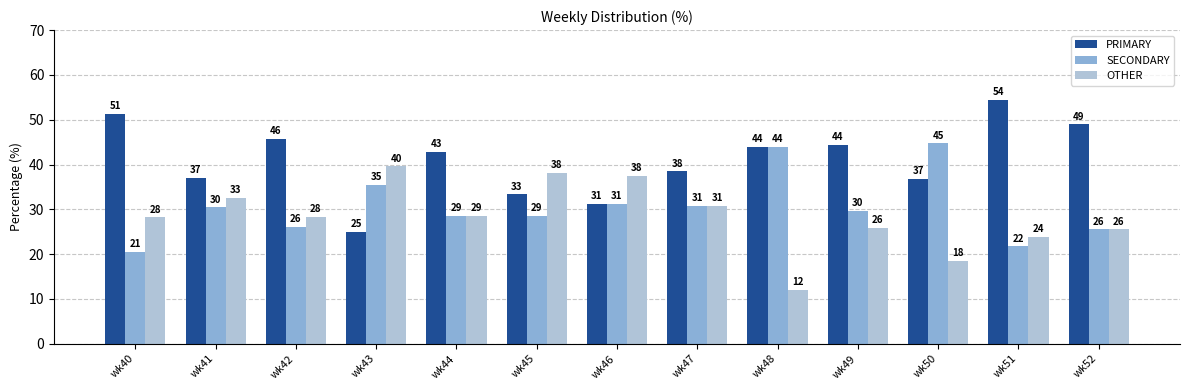

How many groups of bars are there?

13